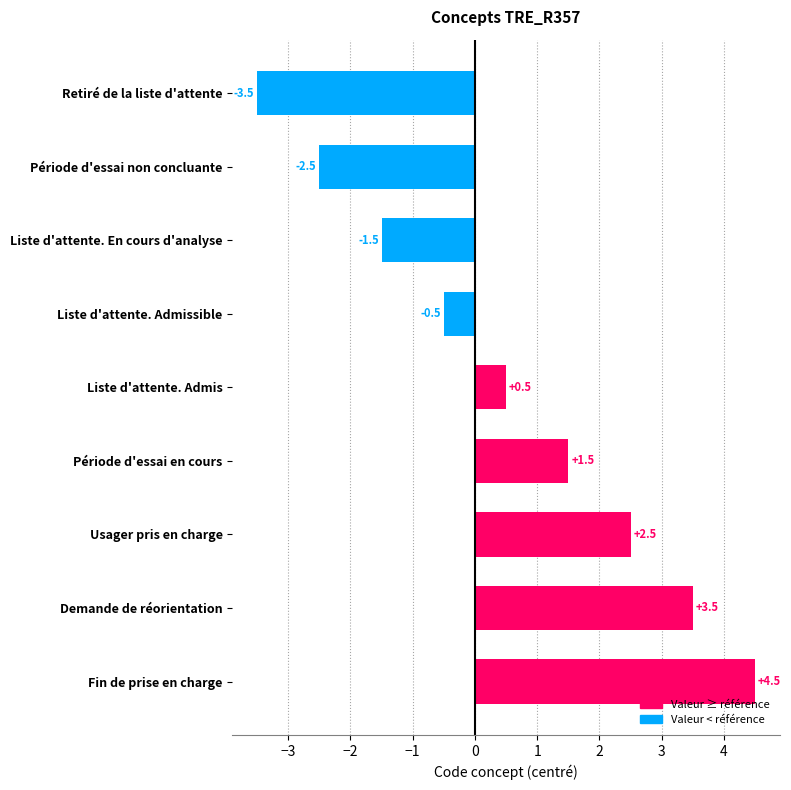

How many values exceed 0?

5